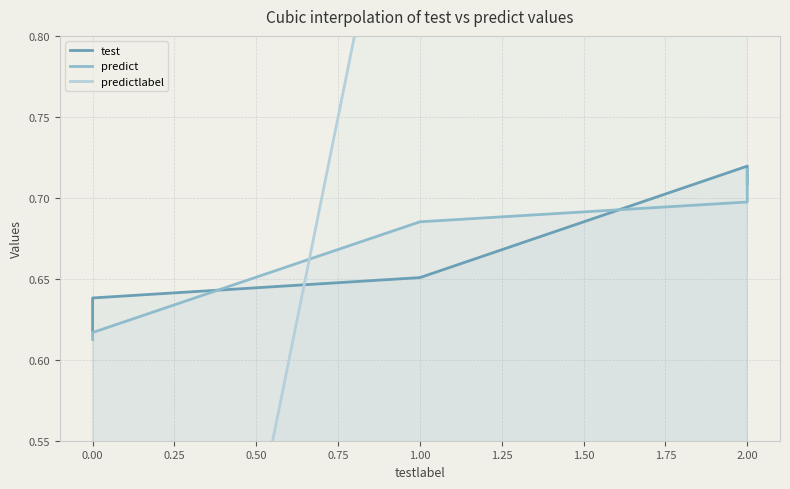

Which series has the largest total across all categories?

predictlabel